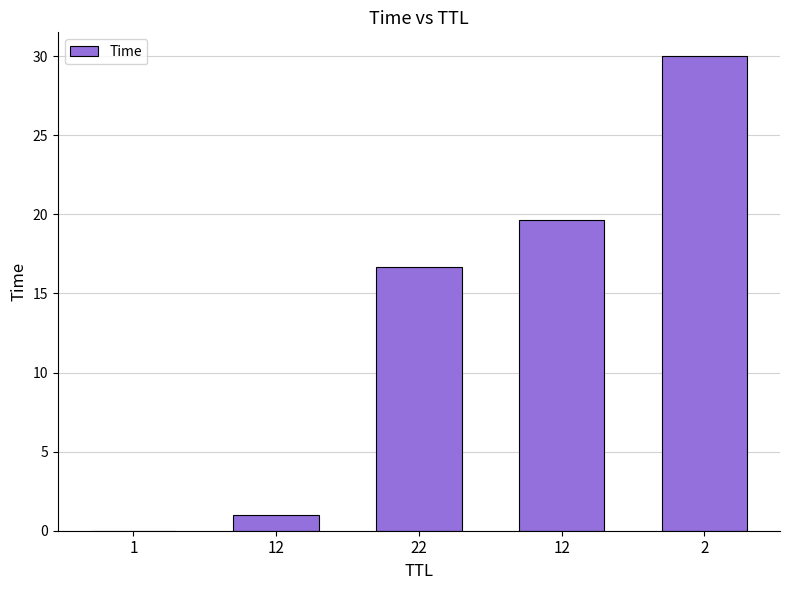

Count the number of categories in the chart.

5